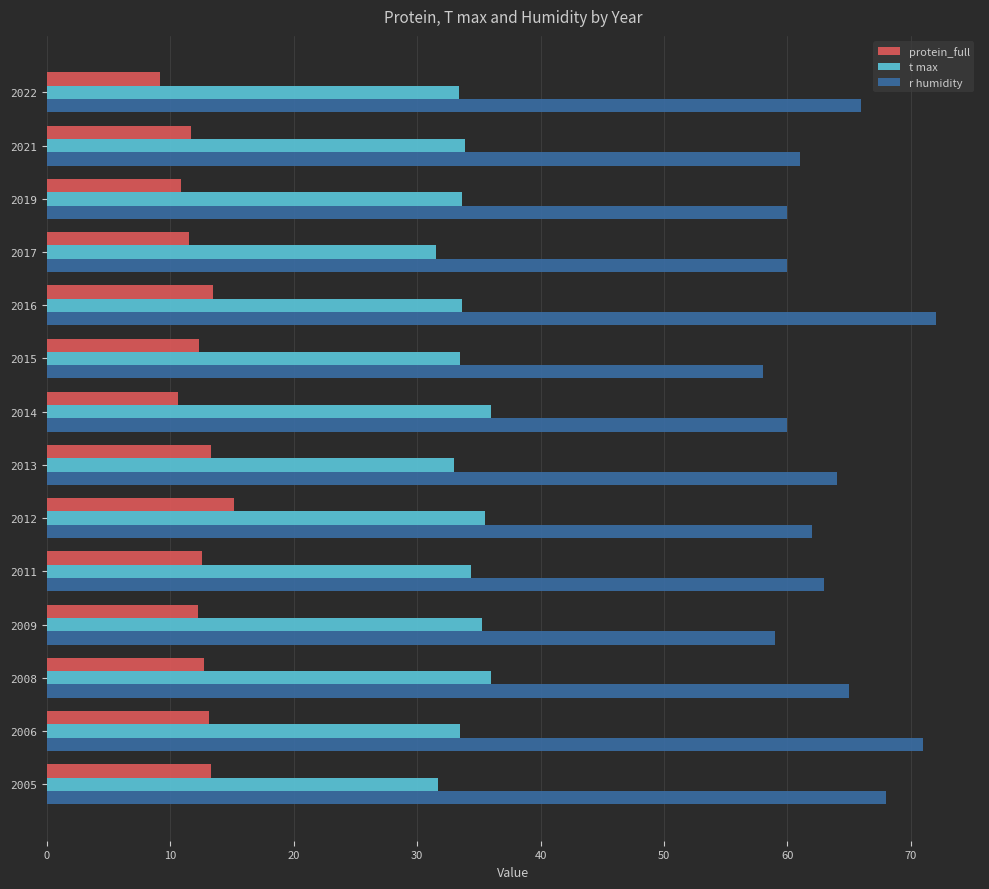

What is the difference between the maximum and second lowest values in the r humidity series?

13.0